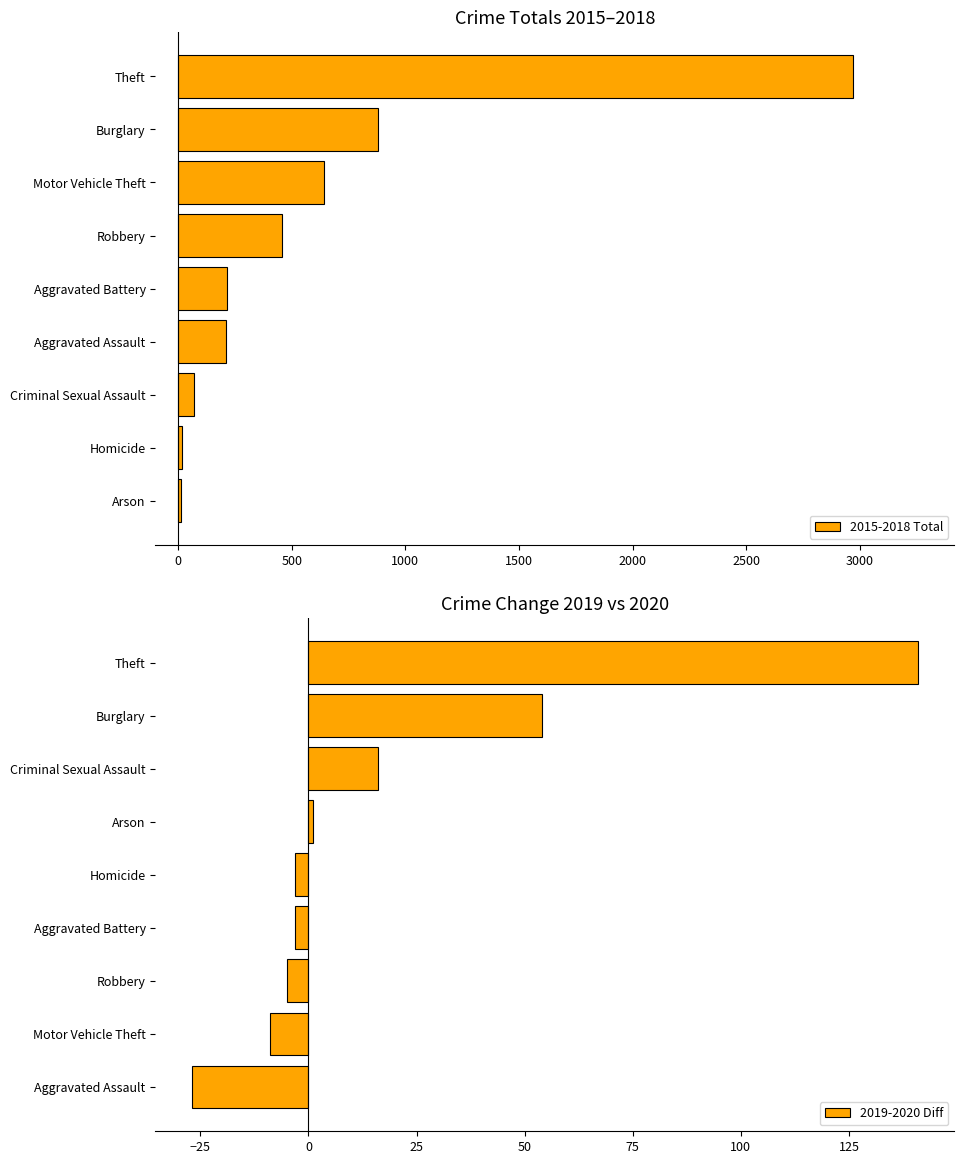

The 2015-2018 Total series shows 238 at Motor Vehicle Theft. True or false?

False